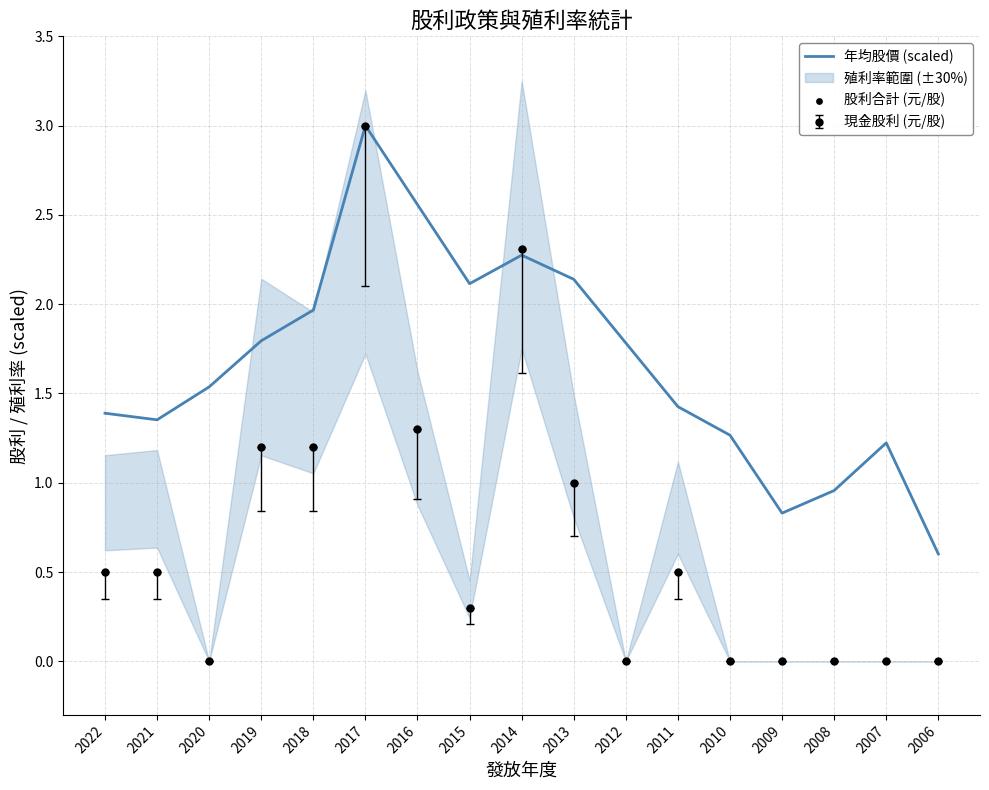

True or false: 現金股利 (元/股) has a value of -2.0 at 2020.

False